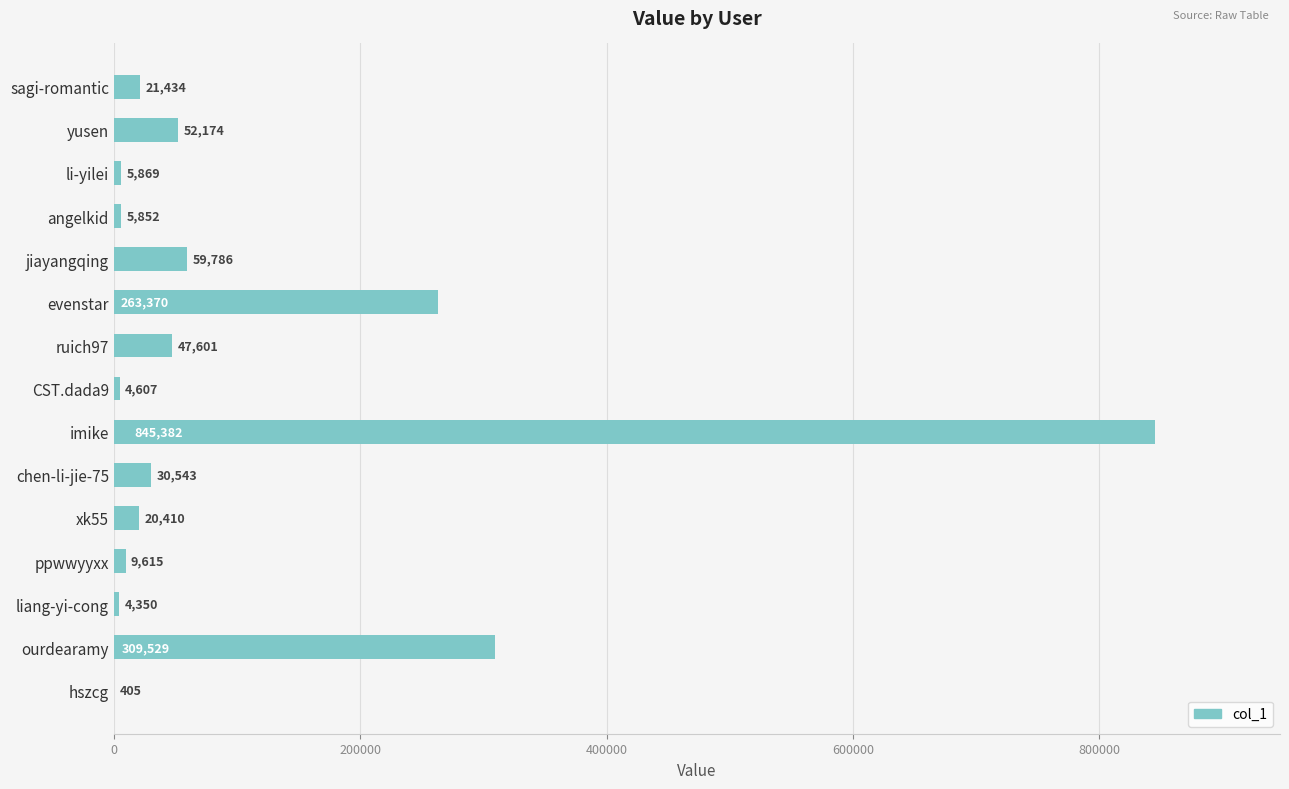

What is the sum of all values?

1680927